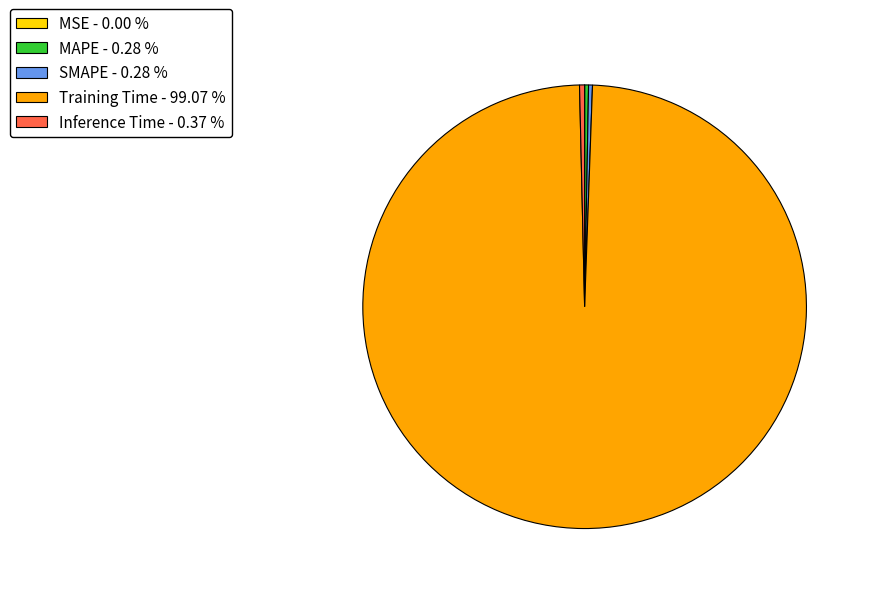

Which slice represents more than half of the pie?

Training Time